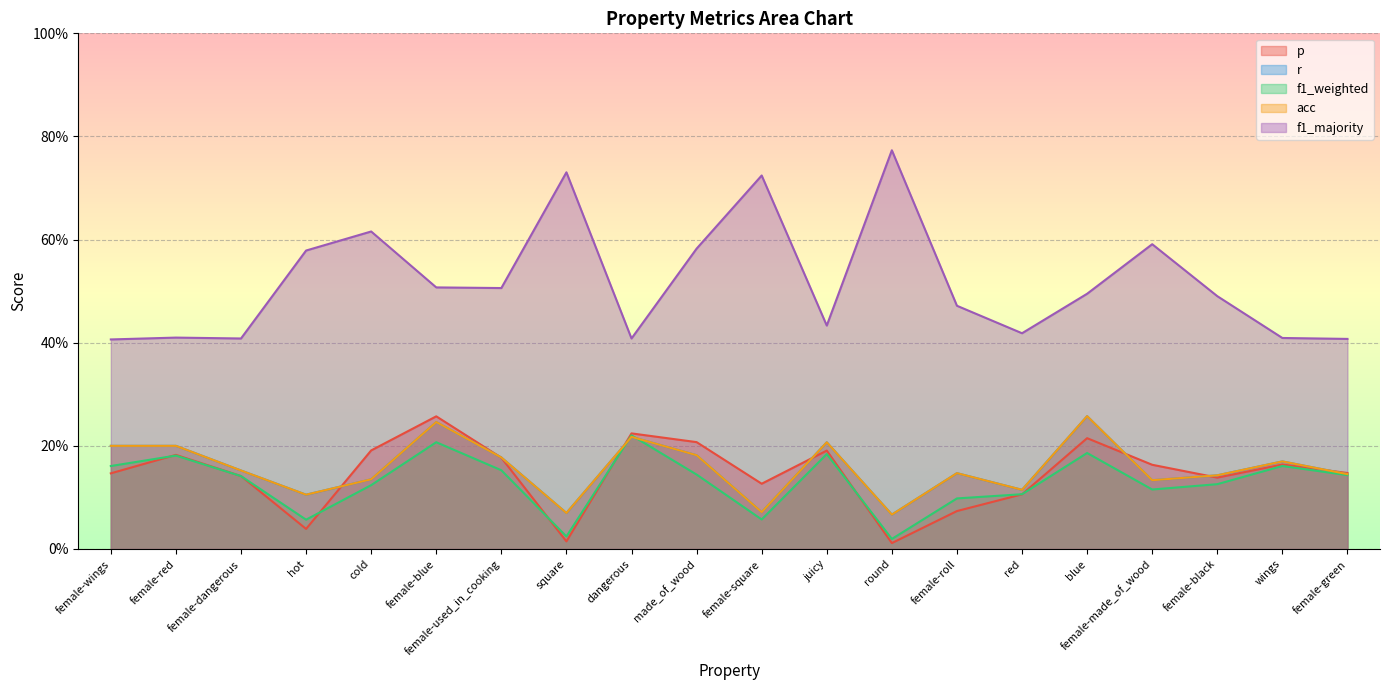

List the labels in order of p value, largest first.

female-blue, dangerous, blue, made_of_wood, cold, juicy, female-red, female-used_in_cooking, wings, female-made_of_wood, female-green, female-wings, female-dangerous, female-black, female-square, red, female-roll, hot, square, round